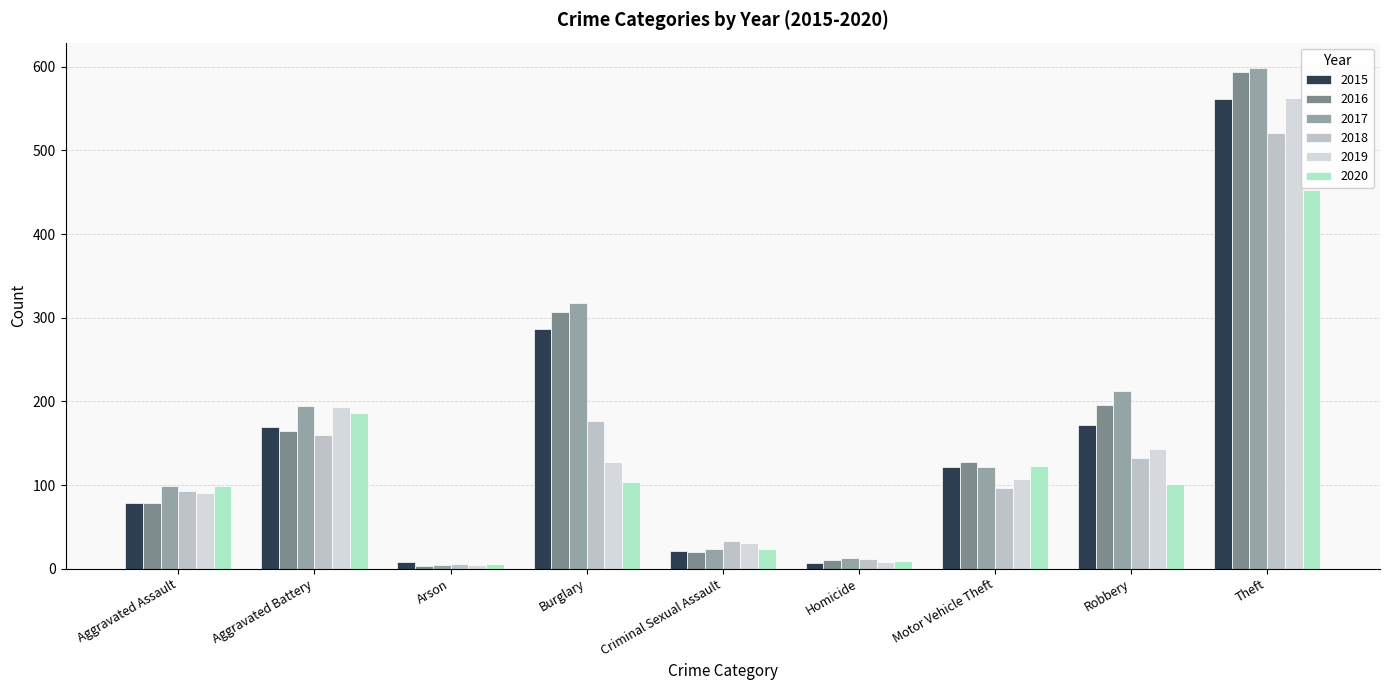

What is the lowest value of the 2018 series?

6